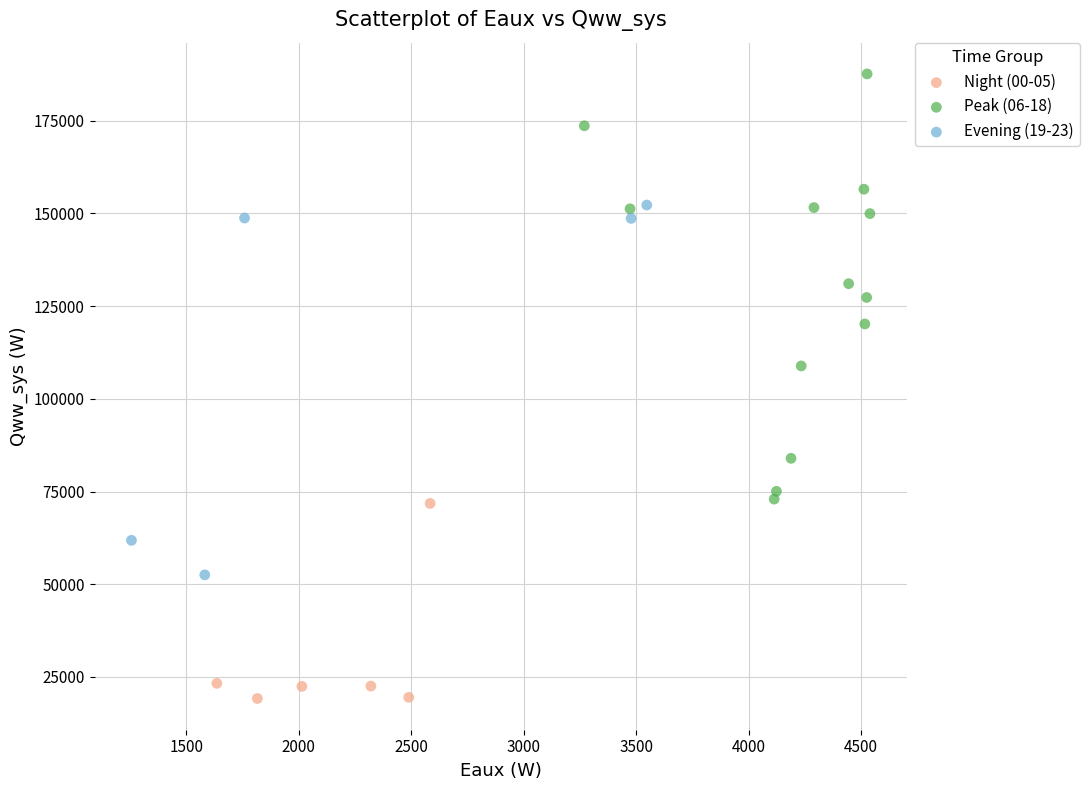

Which series contains the highest Y value?

Peak (06-18)